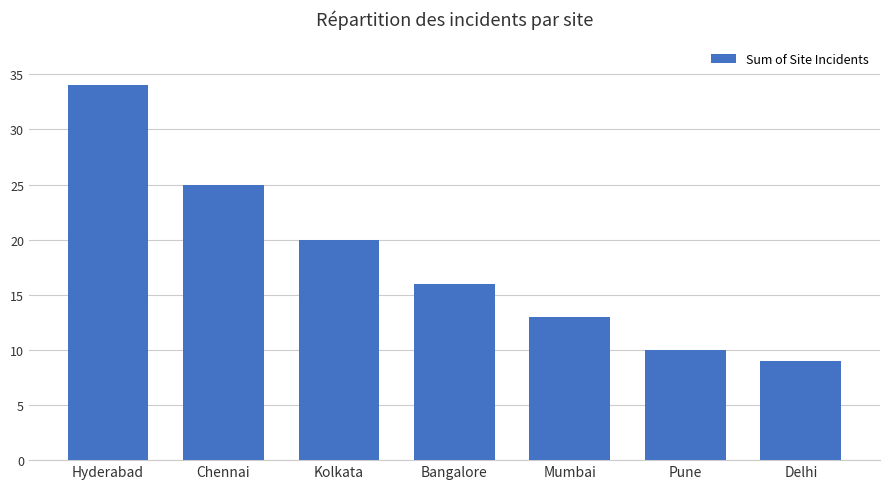

What is the approximate value at Delhi, to the nearest 5?

10